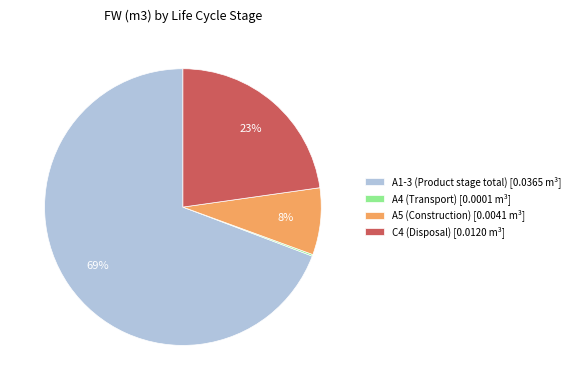

What percentage is the C4 (Disposal) slice, to the nearest percent?

23%